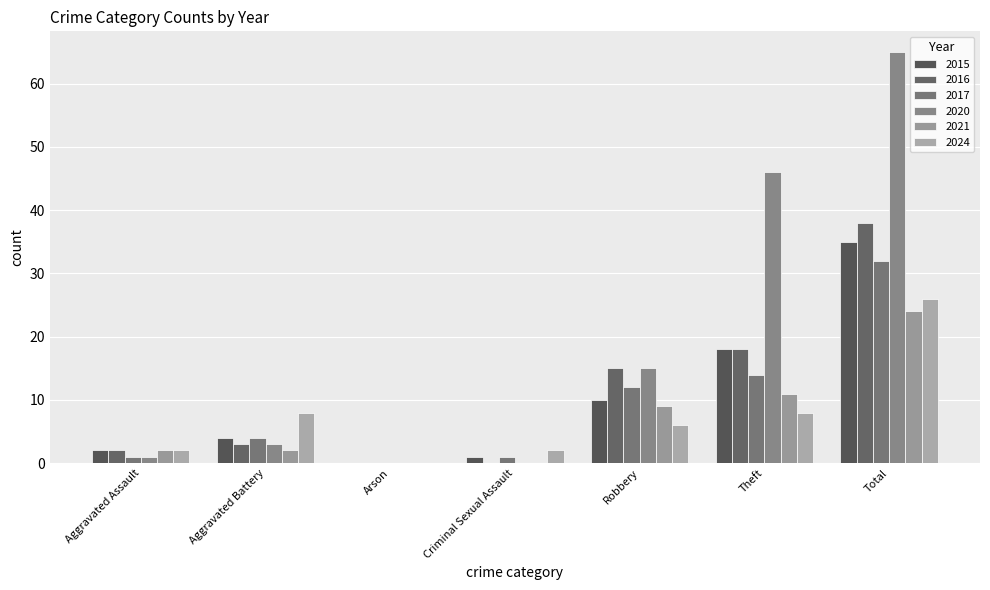

What is the highest value of the 2024 series?

26